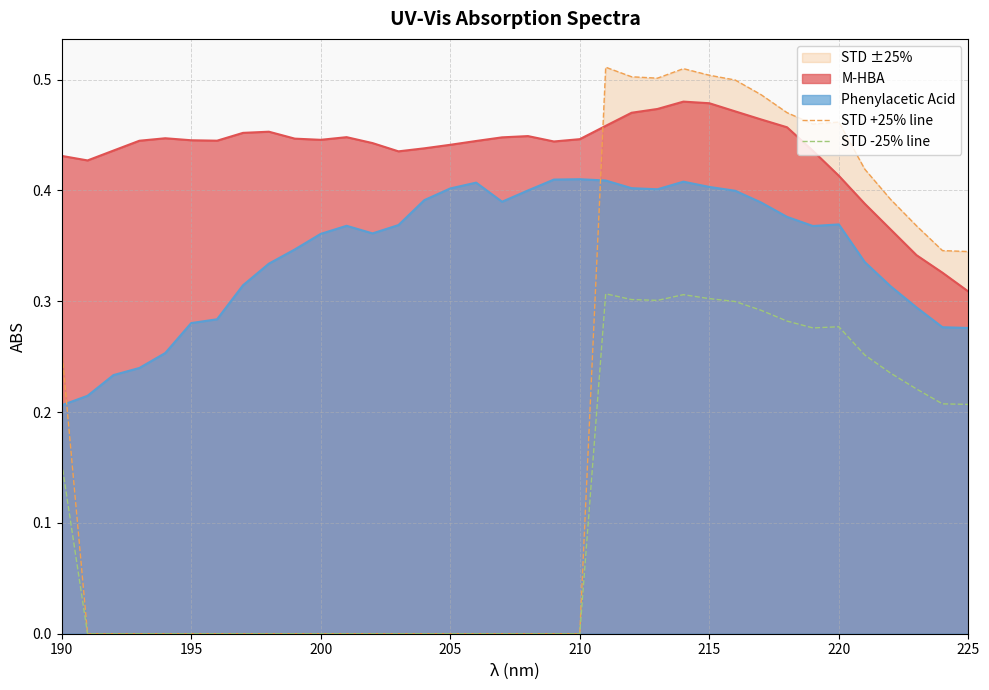

At which label is M-HBA closest to 0?

225